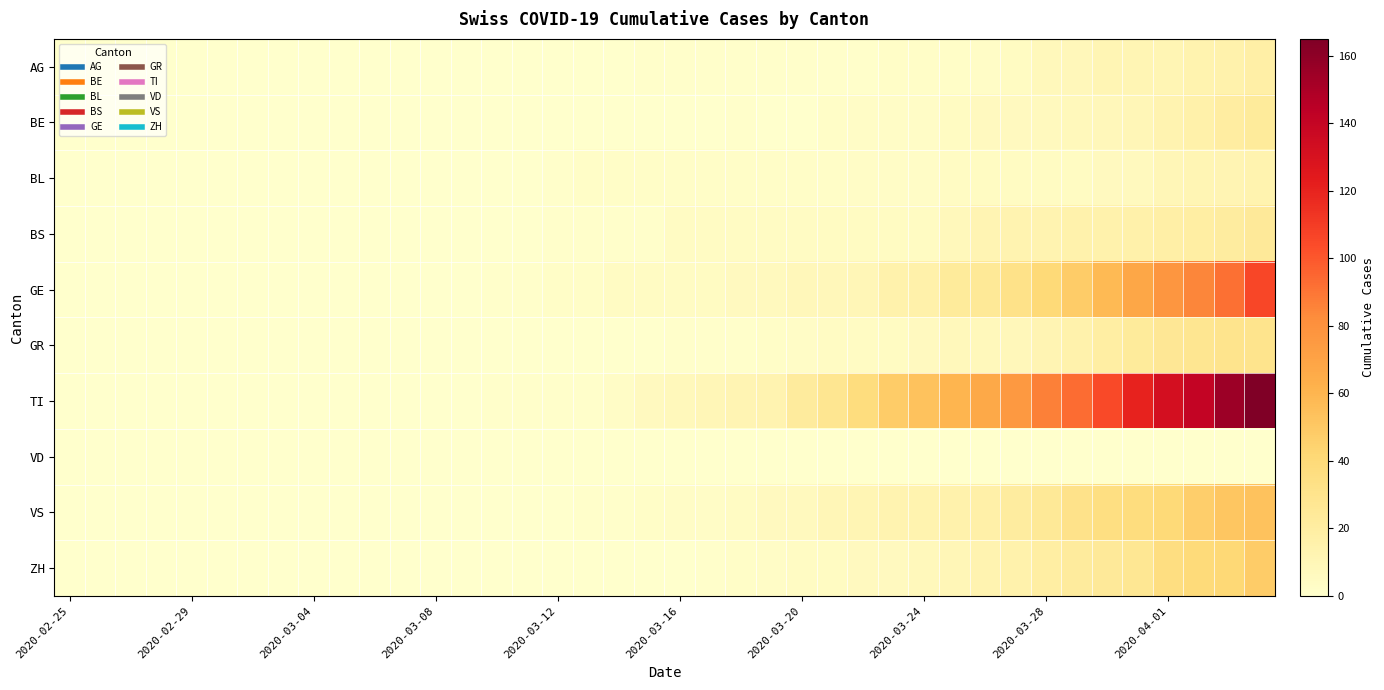

Reading left to right, what are all the values shown in this chart?

AG: 0	0	0	0	0	0	0	0	0	0	0	0	0	0	0	0	0	0	0	1	1	1	1	1	1	1	1	2	2	2	3	5	8	9	11	11	11	14	15	18
BE: 0	0	0	0	0	0	0	0	0	0	0	0	0	0	0	0	0	0	0	0	0	0	1	0	0	2	3	3	3	5	6	6	7	8	9	10	13	16	20	23
BL: 0	0	0	0	0	0	0	0	0	0	0	0	0	0	0	0	1	2	2	2	2	2	2	2	2	2	3	3	3	4	5	5	5	5	6	7	10	11	12	14
BS: 0	0	0	0	0	0	0	0	0	0	0	0	0	0	0	0	1	1	1	1	4	4	4	4	4	5	5	5	5	8	12	13	13	15	15	16	18	19	21	24
GE: 0	0	0	0	0	0	0	0	0	0	0	0	0	0	1	1	2	2	4	4	4	5	6	7	9	9	10	15	16	23	25	32	40	48	58	68	77	85	92	106
GR: 0	0	0	0	0	0	0	0	0	0	0	0	0	0	0	0	0	0	0	0	1	1	1	2	3	4	4	5	6	8	8	9	12	15	19	23	26	28	30	30
TI: 0	0	0	0	0	0	0	0	0	0	0	0	0	0	1	1	1	1	3	6	8	10	12	13	22	28	37	48	53	60	67	76	87	93	105	120	132	141	155	165
VD: 0	0	0	0	0	0	0	0	0	0	0	0	0	0	0	0	0	0	0	0	0	0	0	0	0	0	0	0	0	0	0	0	0	0	0	0	0	0	0	0
VS: 0	0	0	0	0	0	0	0	0	0	0	0	0	0	0	0	0	1	1	2	3	3	4	6	7	10	11	13	14	15	17	21	25	31	35	37	40	47	51	53
ZH: 0	0	0	0	0	0	0	0	0	0	0	0	0	0	0	0	0	0	0	0	0	1	2	3	4	5	6	6	8	10	13	15	19	22	24	27	36	39	41	48